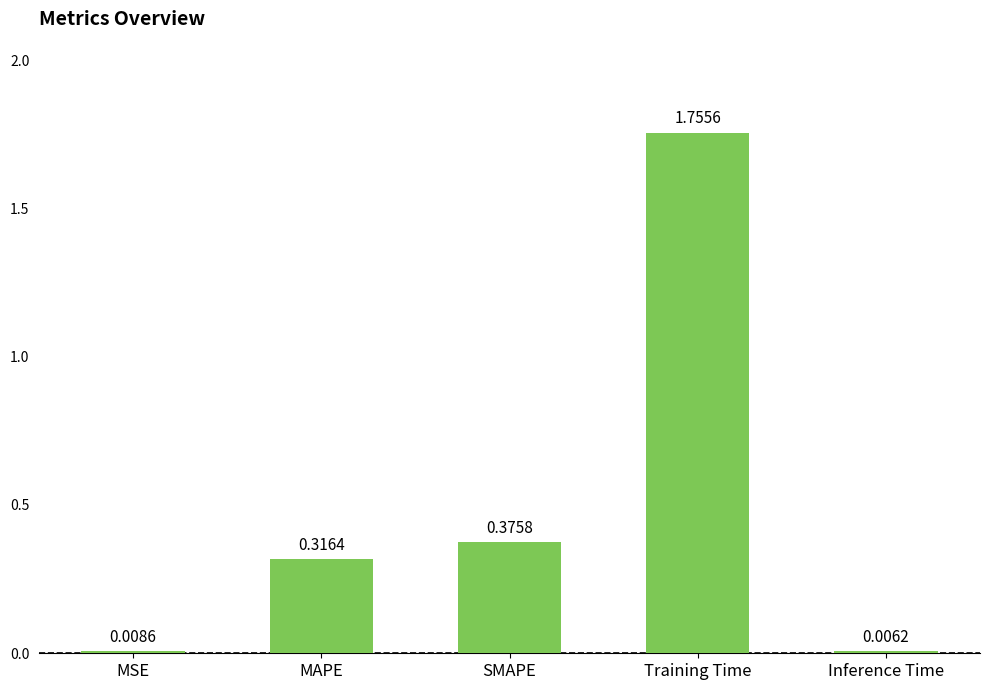

Between MSE and Inference Time, which is larger?

MSE